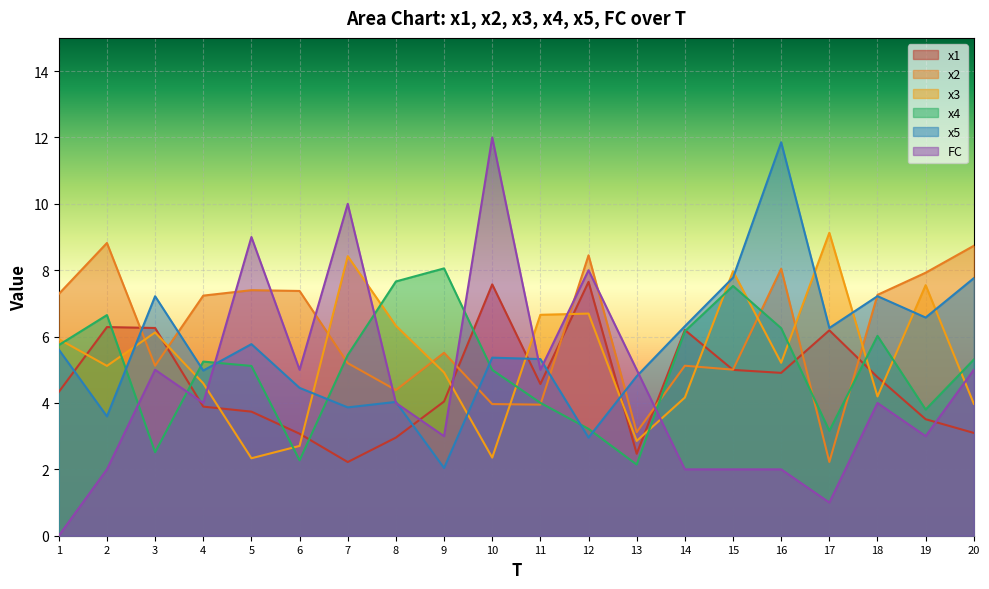

The x3 series shows 6.1 at 3. True or false?

True